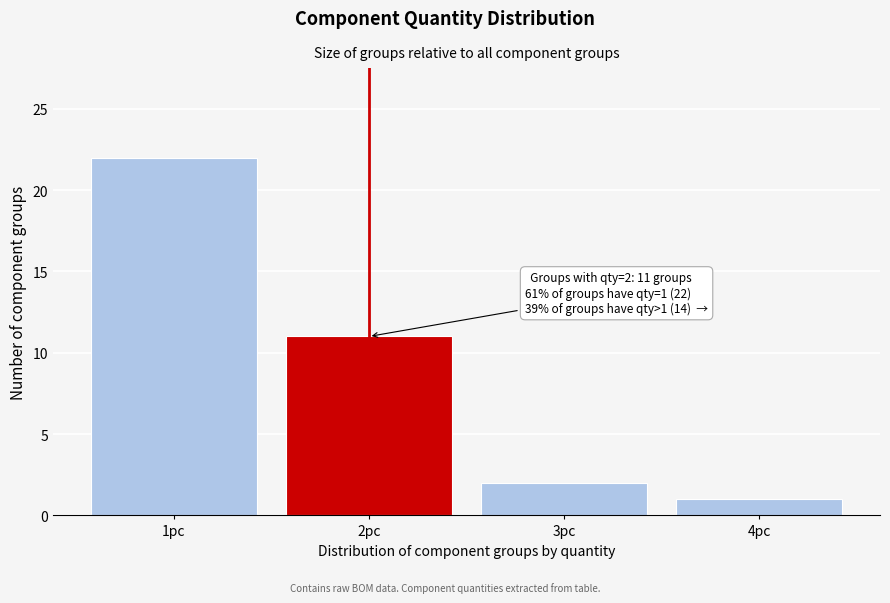

Reading left to right, extract all data points from this chart.

1pc=22	2pc=11	3pc=2	4pc=1